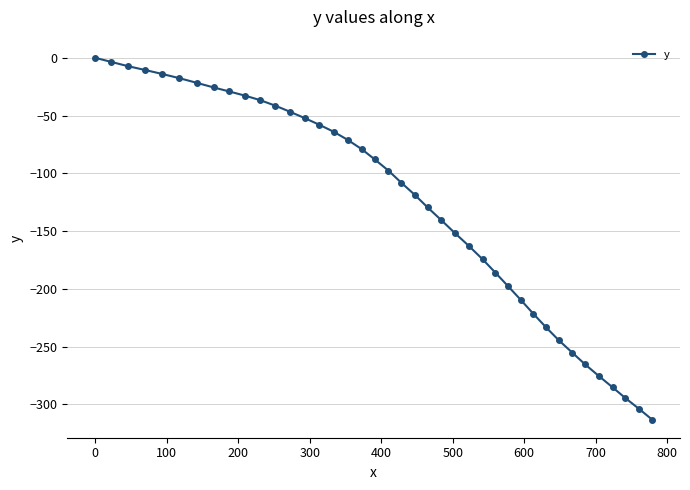

What is the value of the 30th point from the left?

-209.5